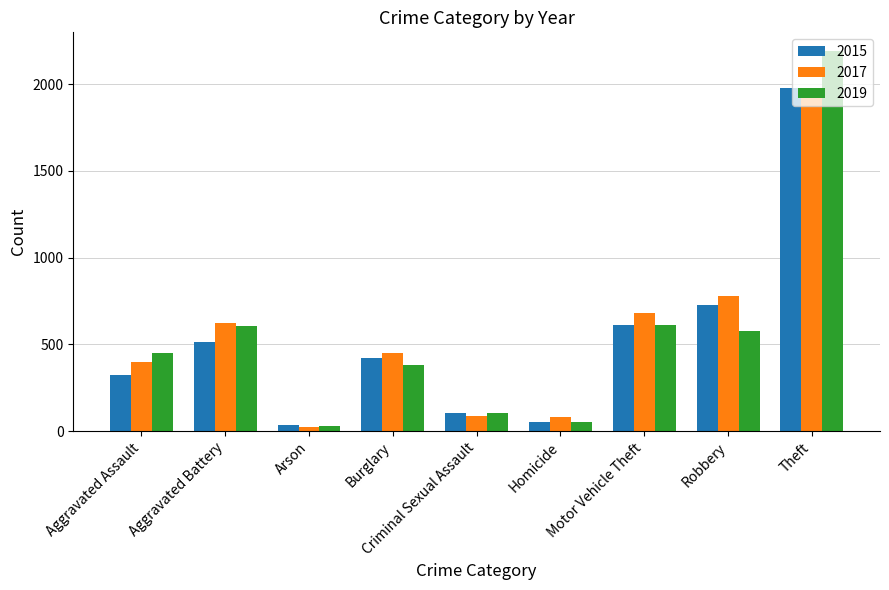

How many data points in 2017 are less than 453?

4